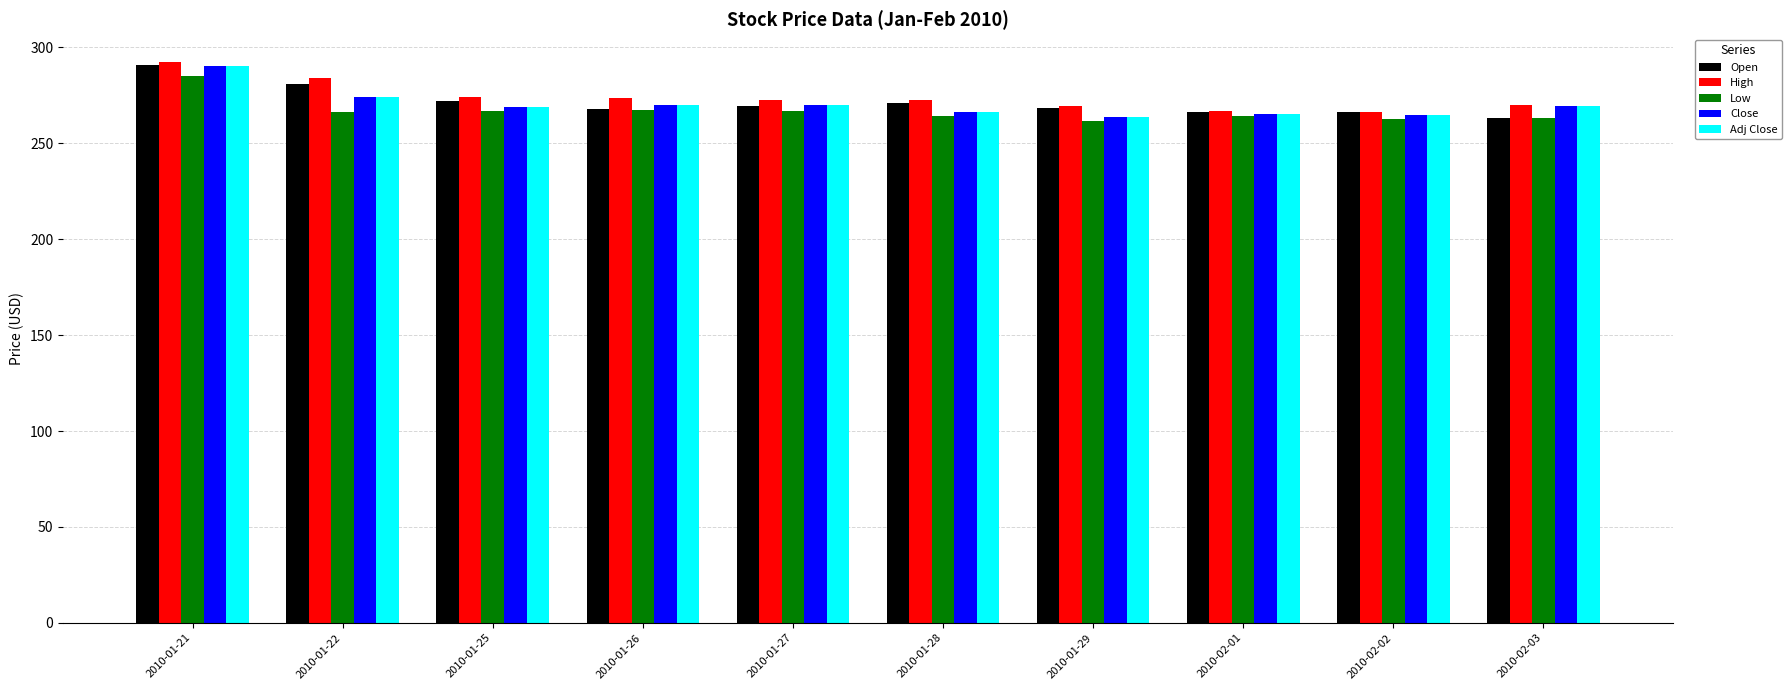

How many bars are there in each group?

5